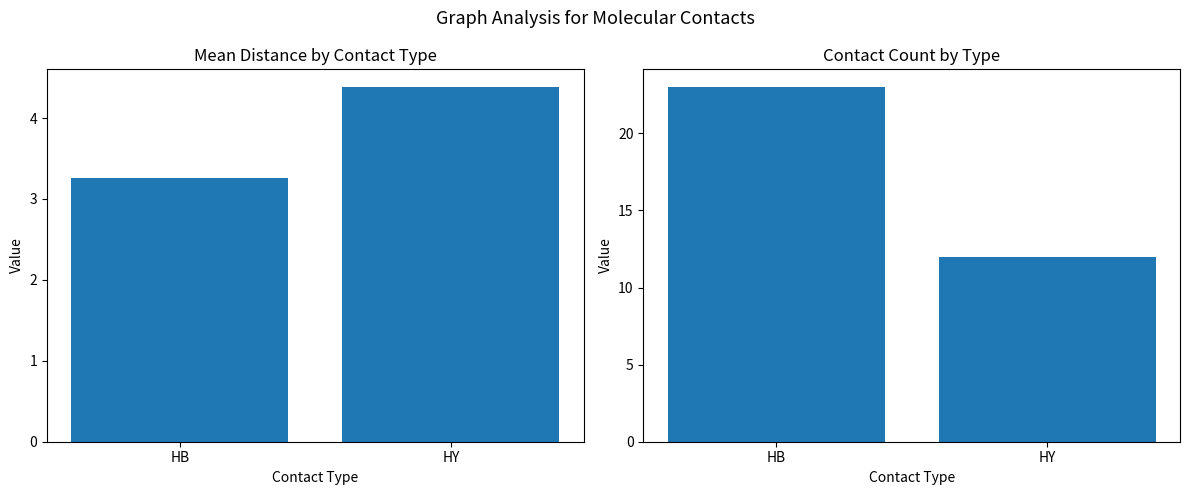

What is the difference between the Count values at HY and HB?

11.0